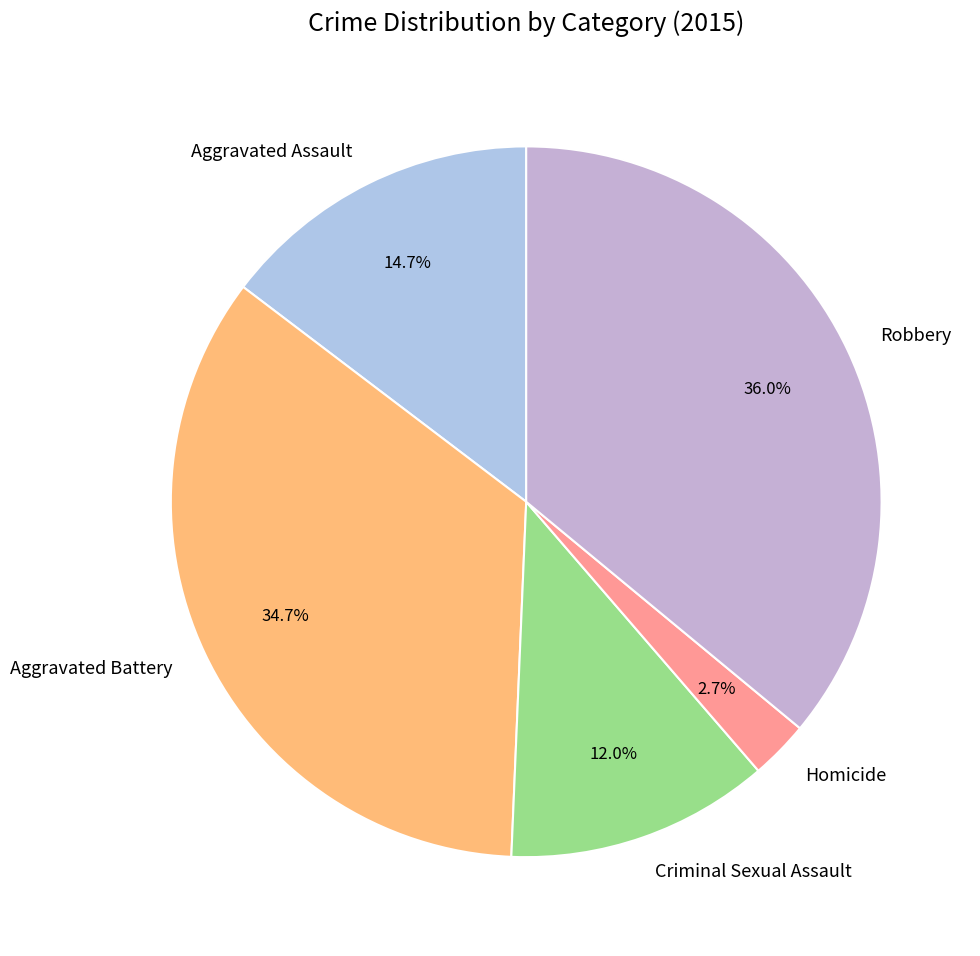

Is there a majority slice in this chart?

No